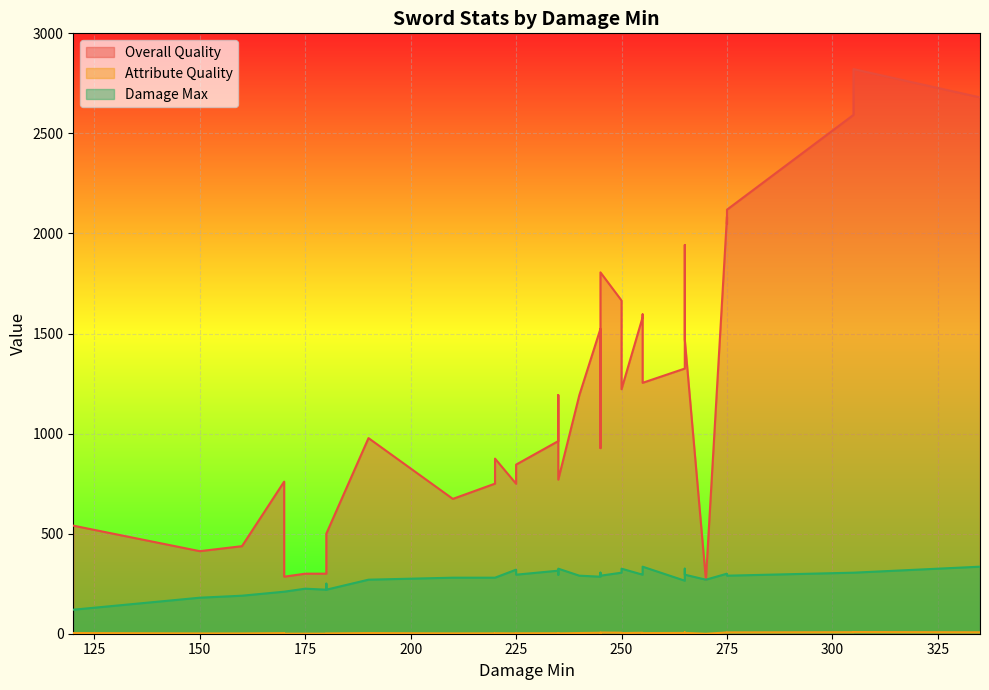

Which series has the widest spread of values?

Overall Quality